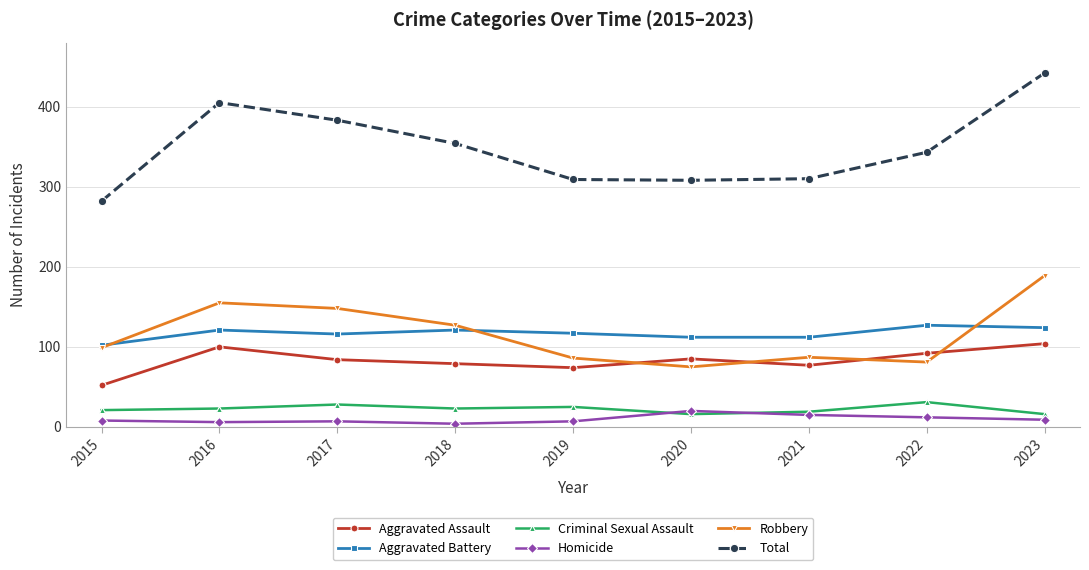

Where is the first local maximum for Total?

2016